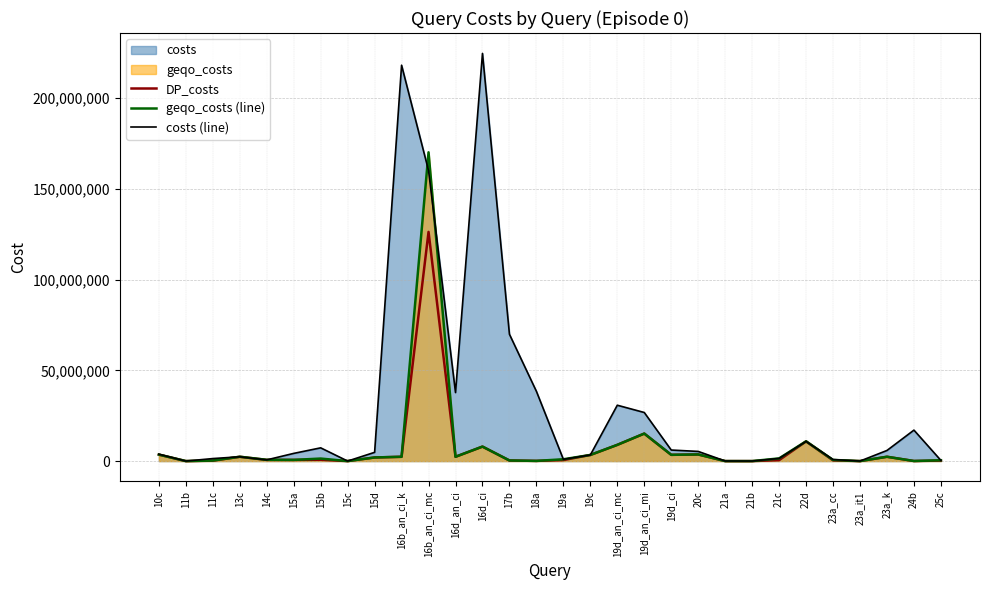

What is the maximum value for geqo_costs (line)?

170123230